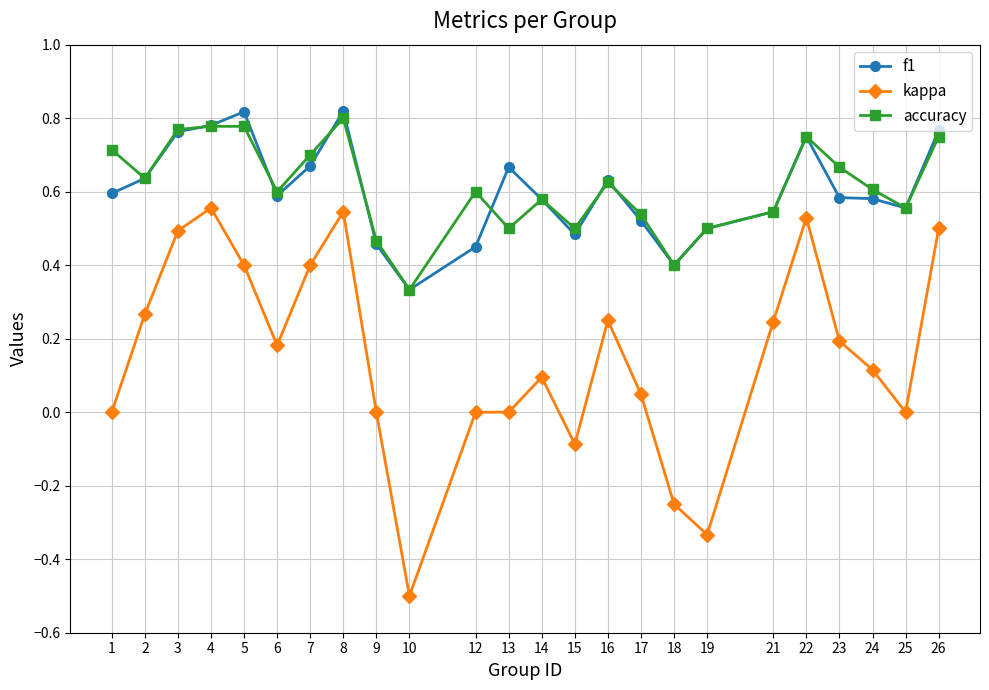

What is the value of the kappa point at the 10th from the left?

-0.5